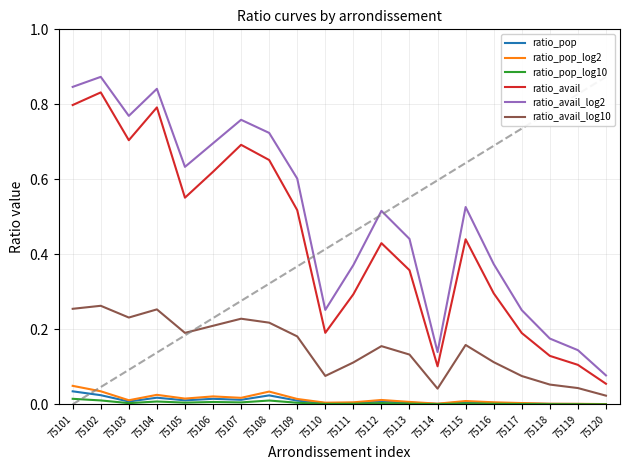

Which label corresponds to the largest value in the chart?

75102